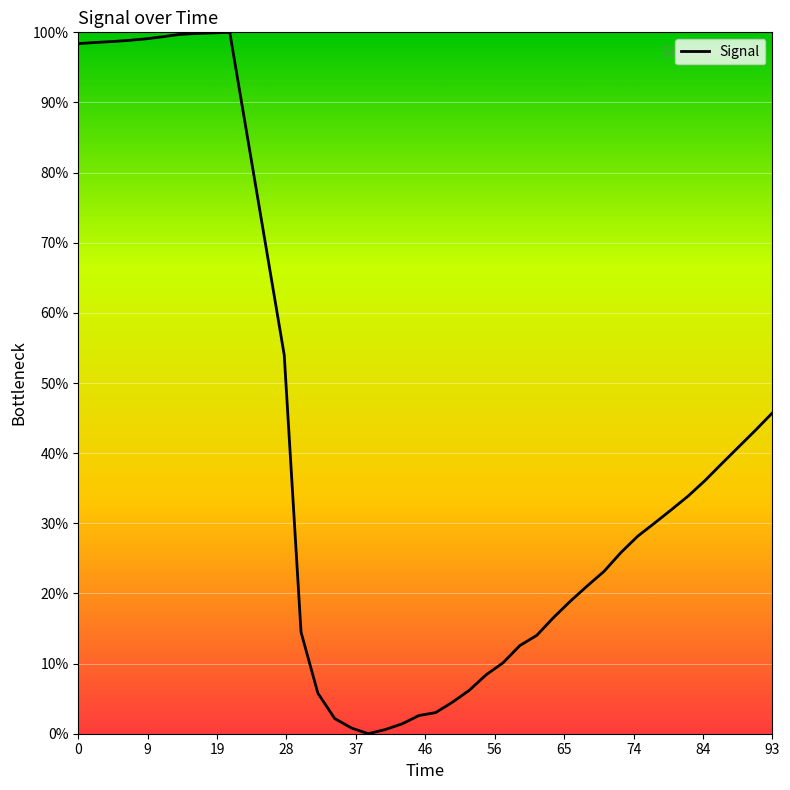

What is the maximum value shown in the chart?

100.0